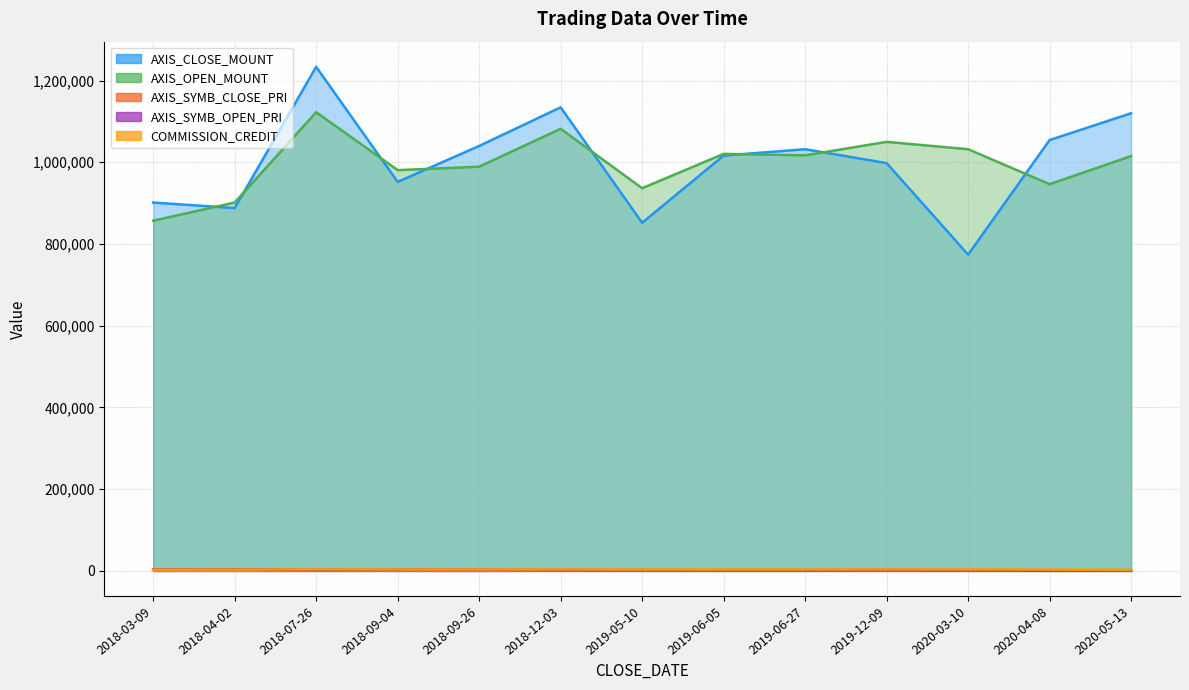

At which category does the chart reach its minimum across all series?

2020-04-08